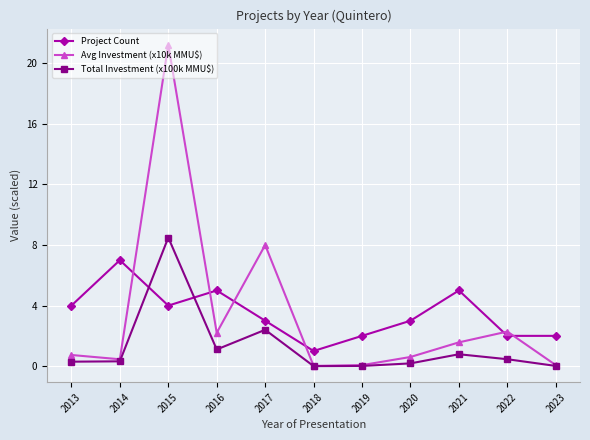

At which category does Avg Investment (x10k MMU$) reach its first local valley?

2014